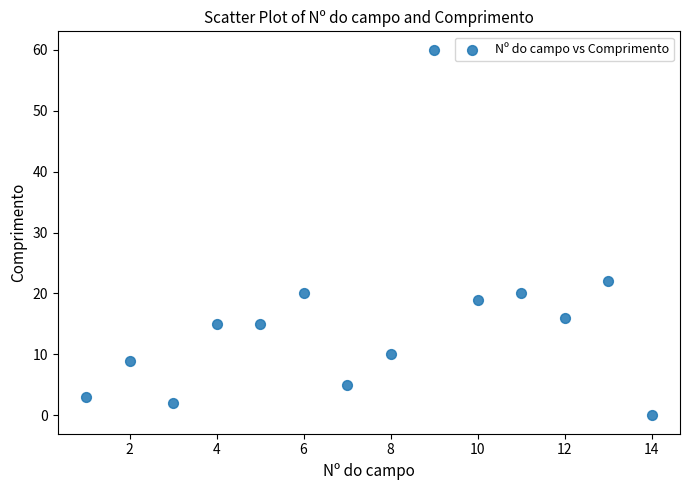

What Y value in the scatter plot is closest to 30?

22